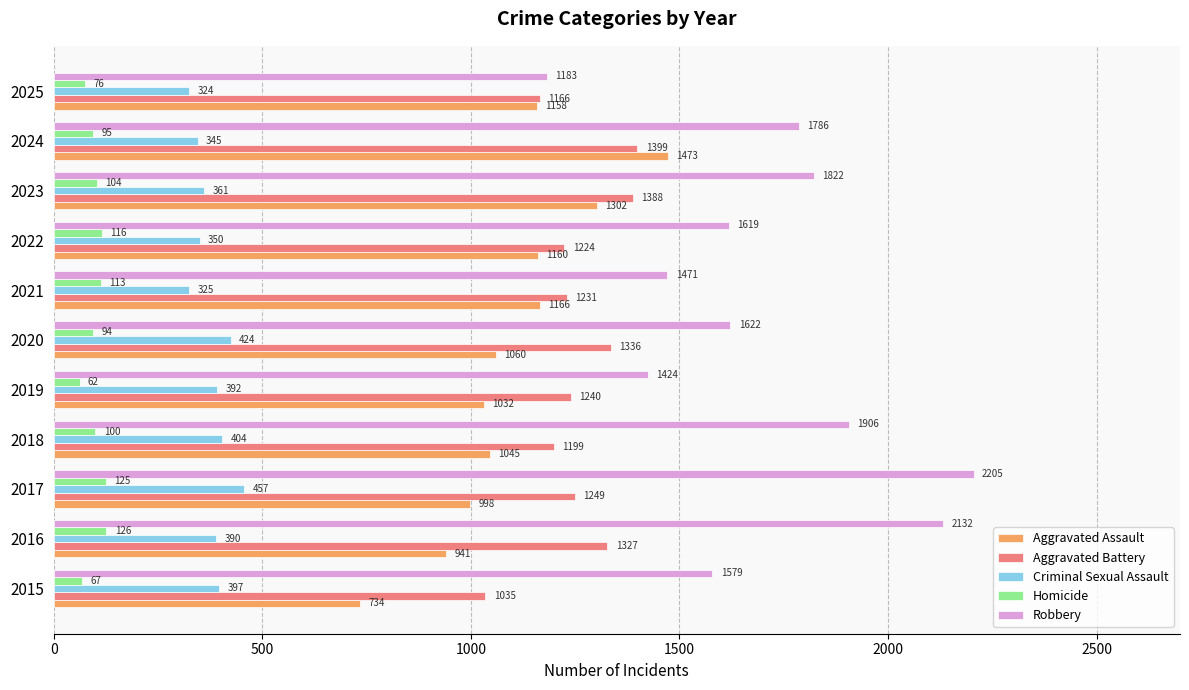

Is it true that Aggravated Battery equals 635 at 2016?

False